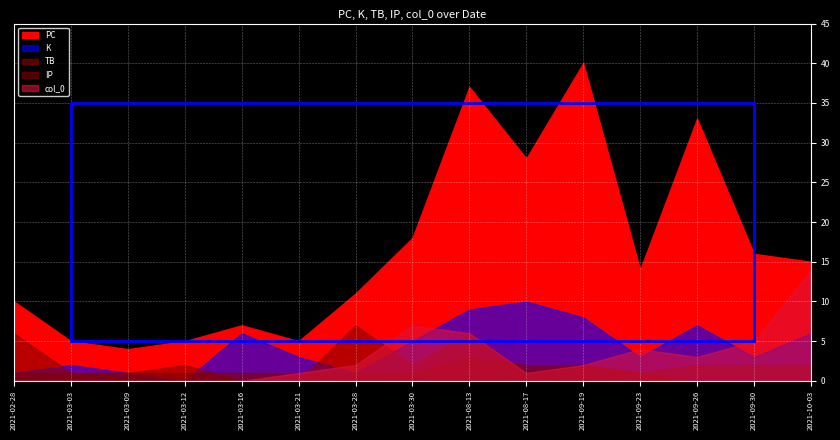

Which has a higher value, 2021-02-28 or 2021-09-19?

2021-09-19